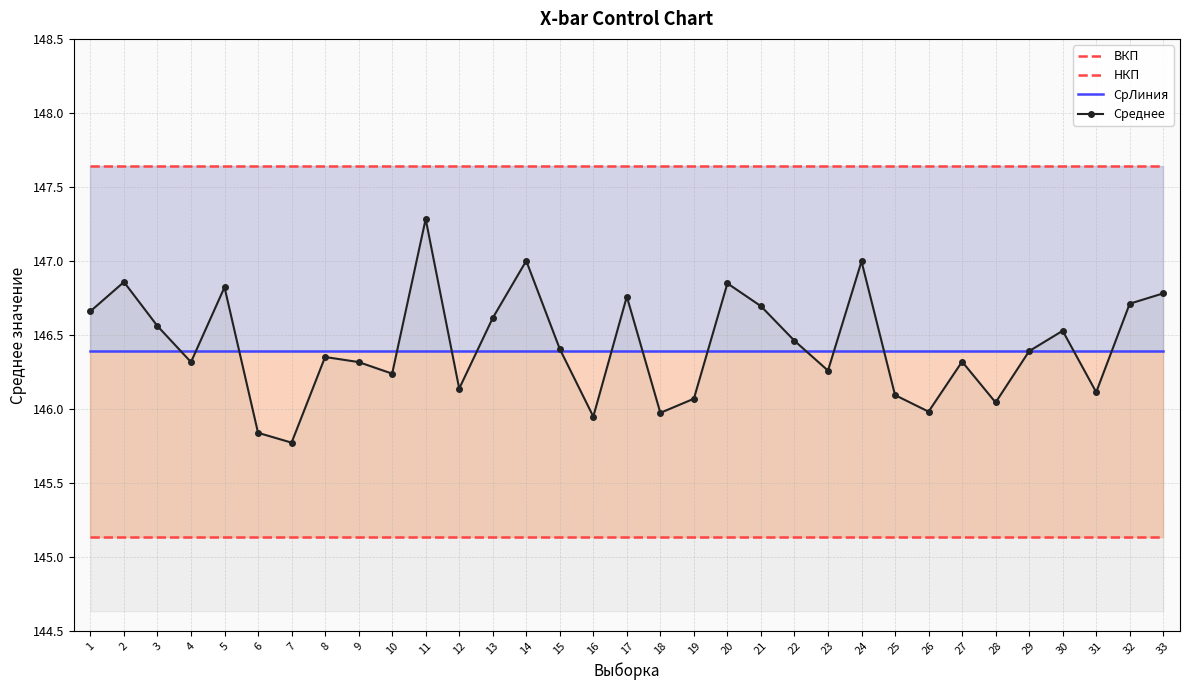

What is the lowest value of the СрЛиния series?

146.4